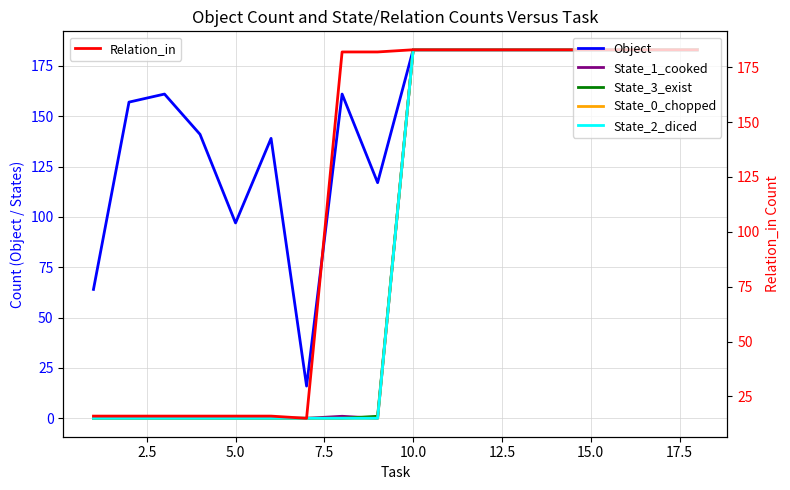

Which series has the widest spread of values?

State_1_cooked